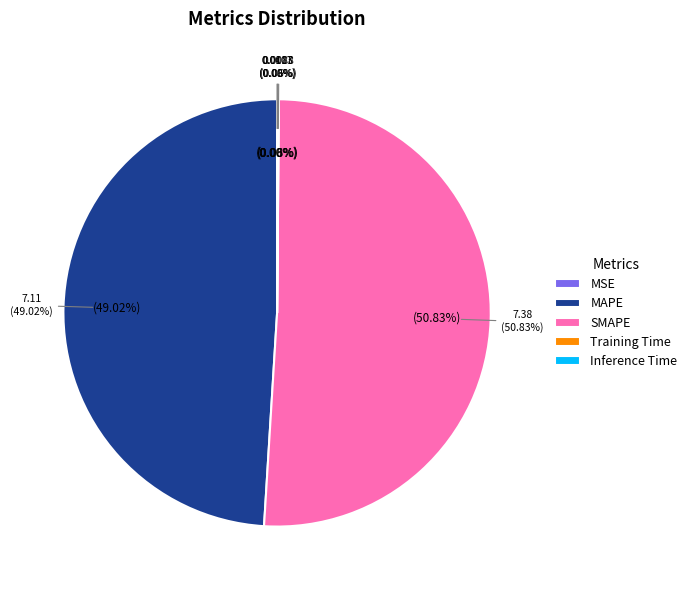

What is the largest slice in the pie chart?

SMAPE